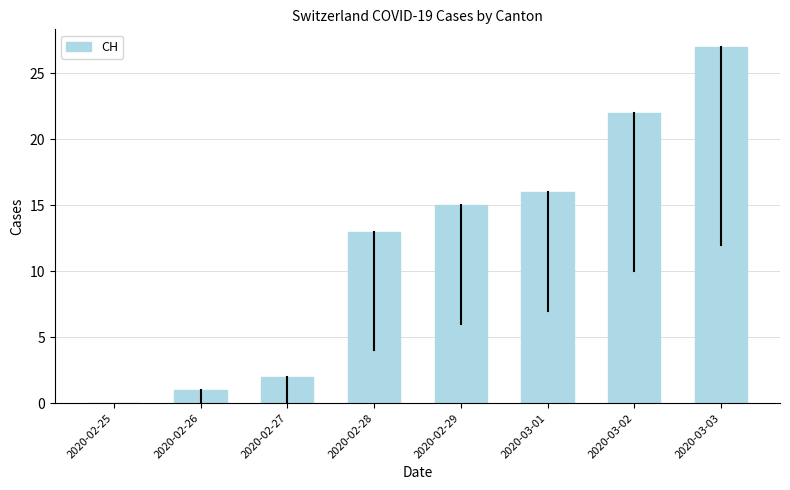

Are the bars horizontal?

No